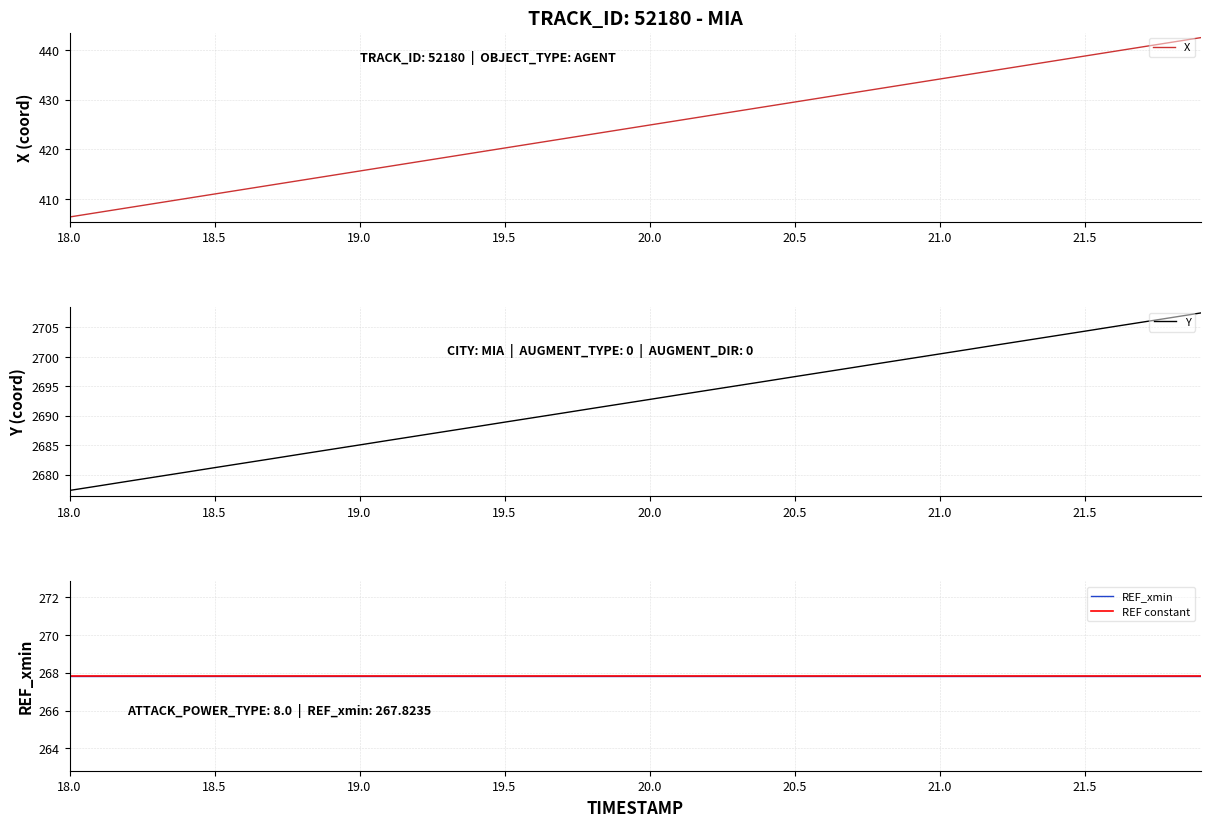

At which label does X first exceed 424?

20